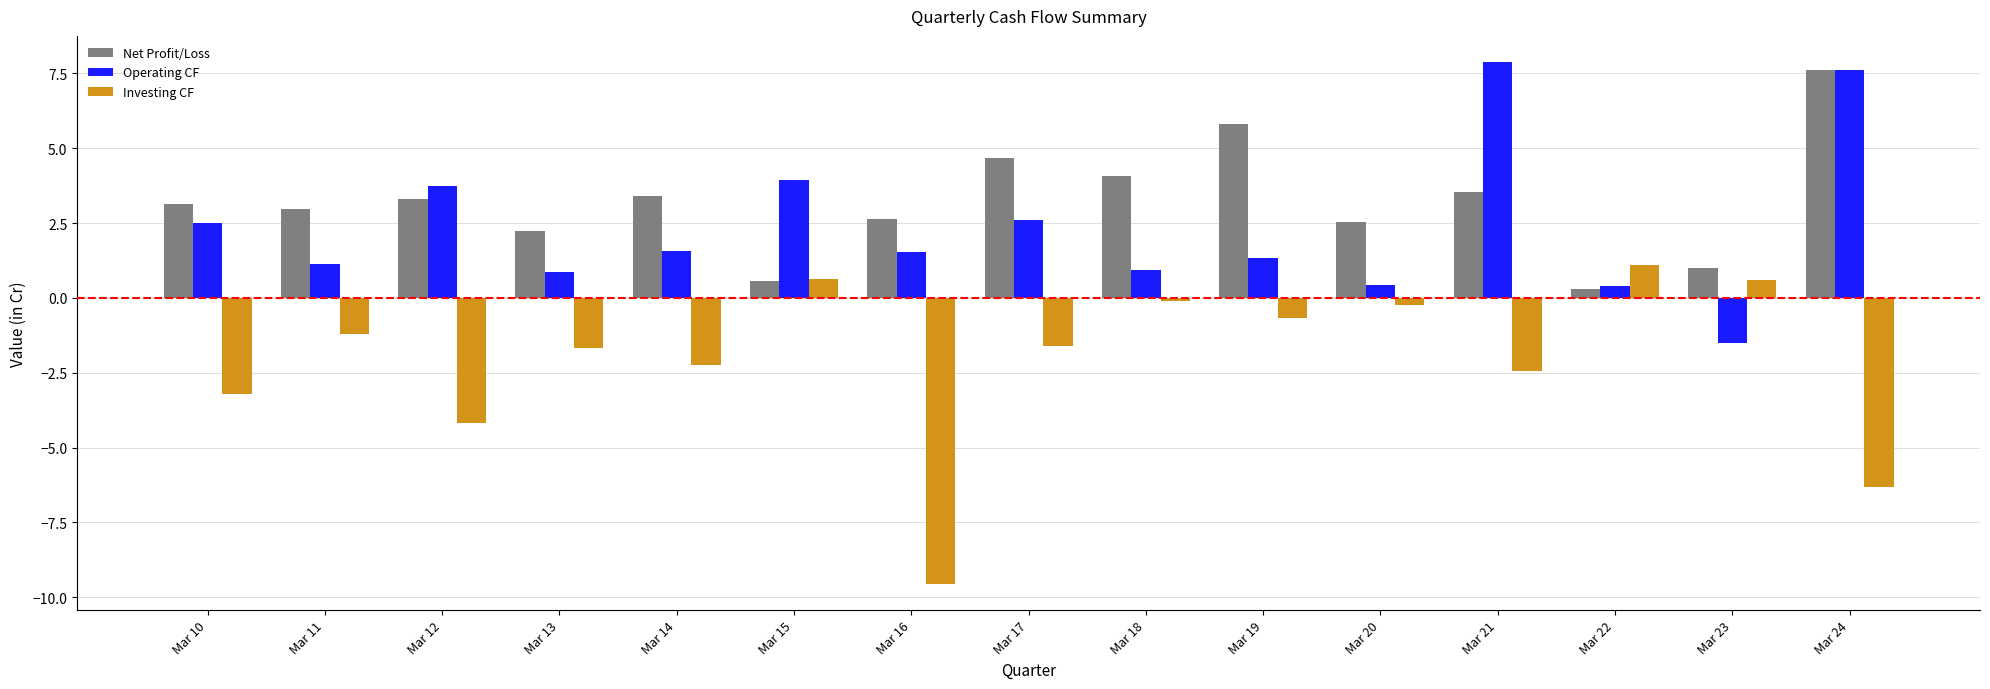

Are the bars horizontal?

No